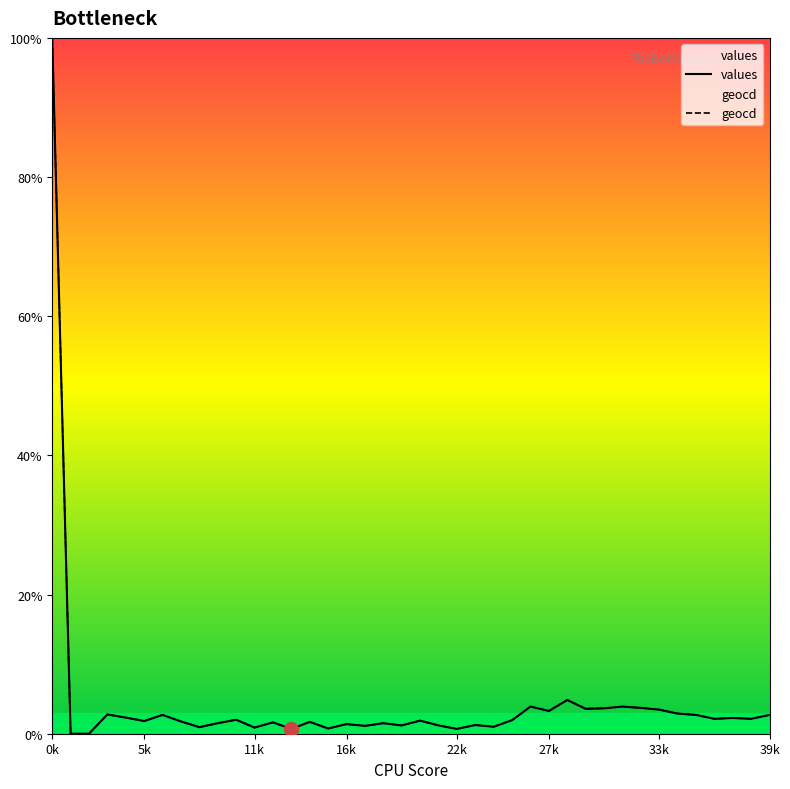

The values series shows 5.3 at 26. True or false?

False